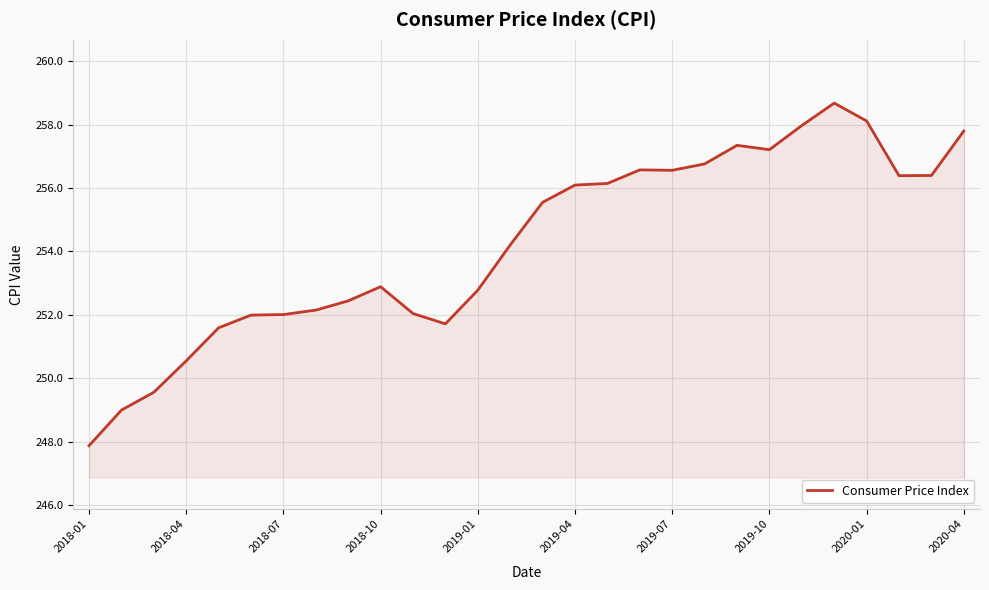

What is the smallest value displayed?

247.9